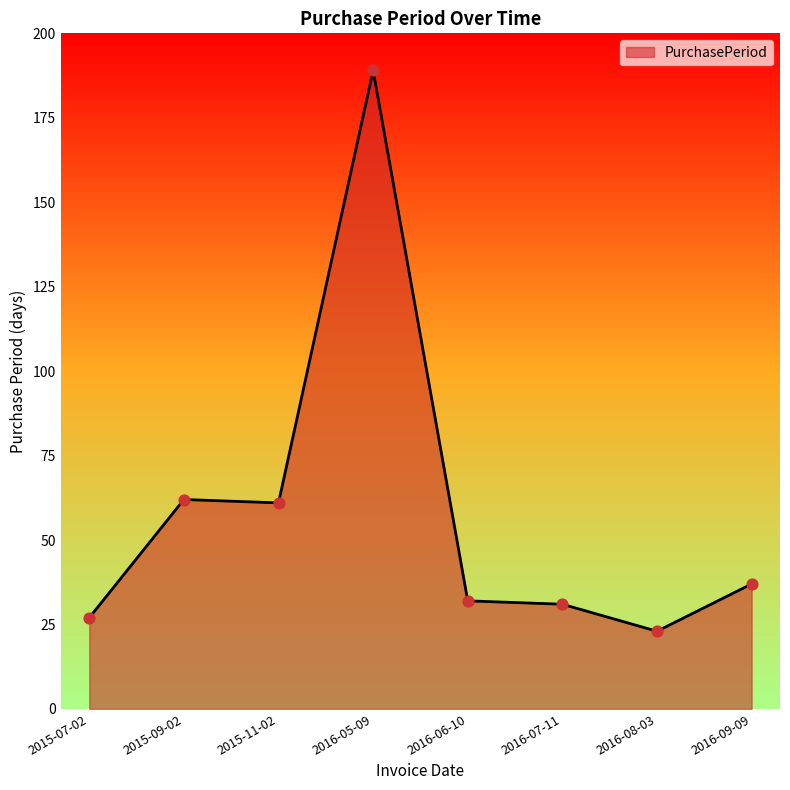

What is the ratio of the value at 2016-08-03 to the value at 2016-06-10?

0.7